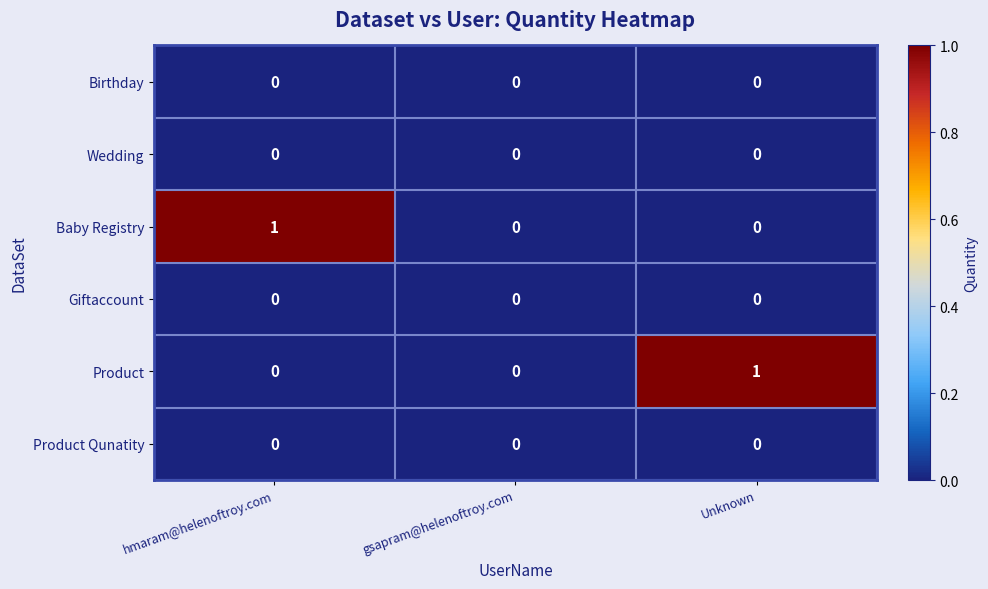

How many data points does each series have?

3